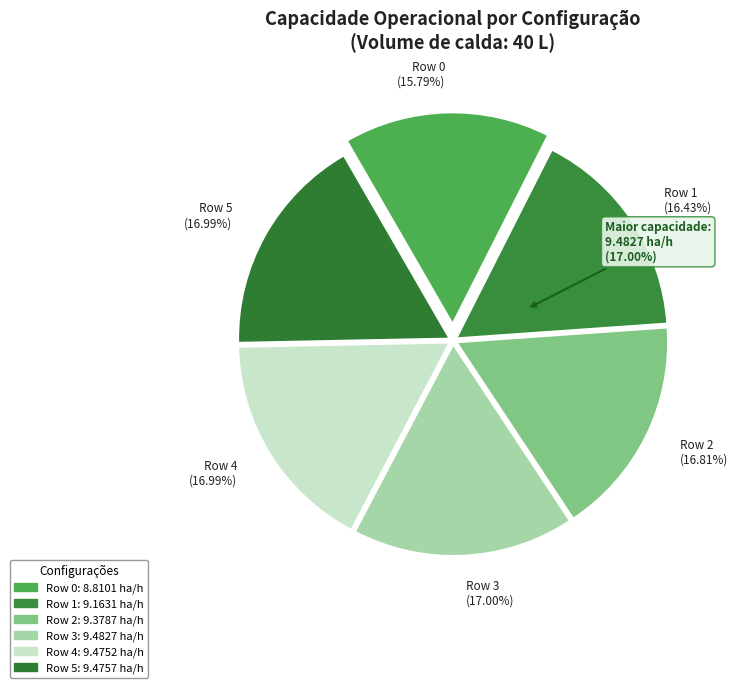

Which slice is the largest?

Row 3